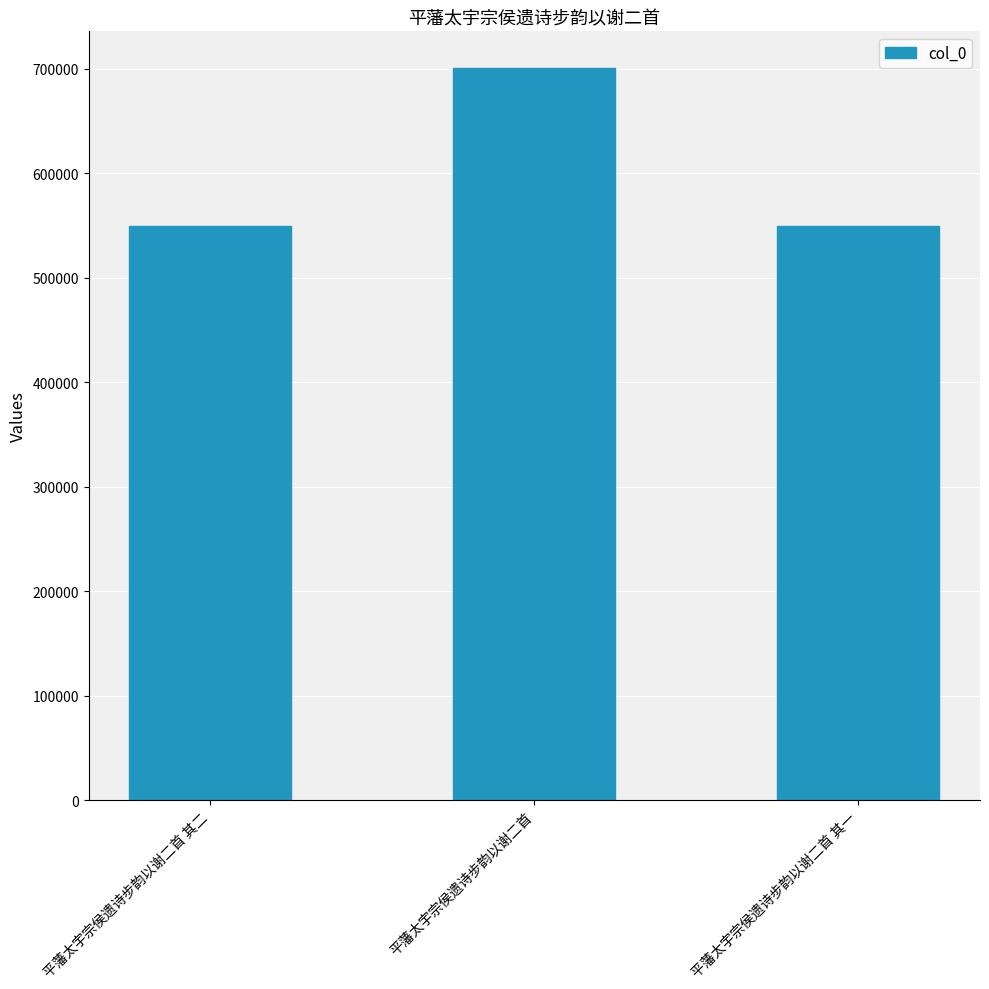

What is the label of the 3rd bar from the left?

平藩太宇宗侯遗诗步韵以谢二首 其一